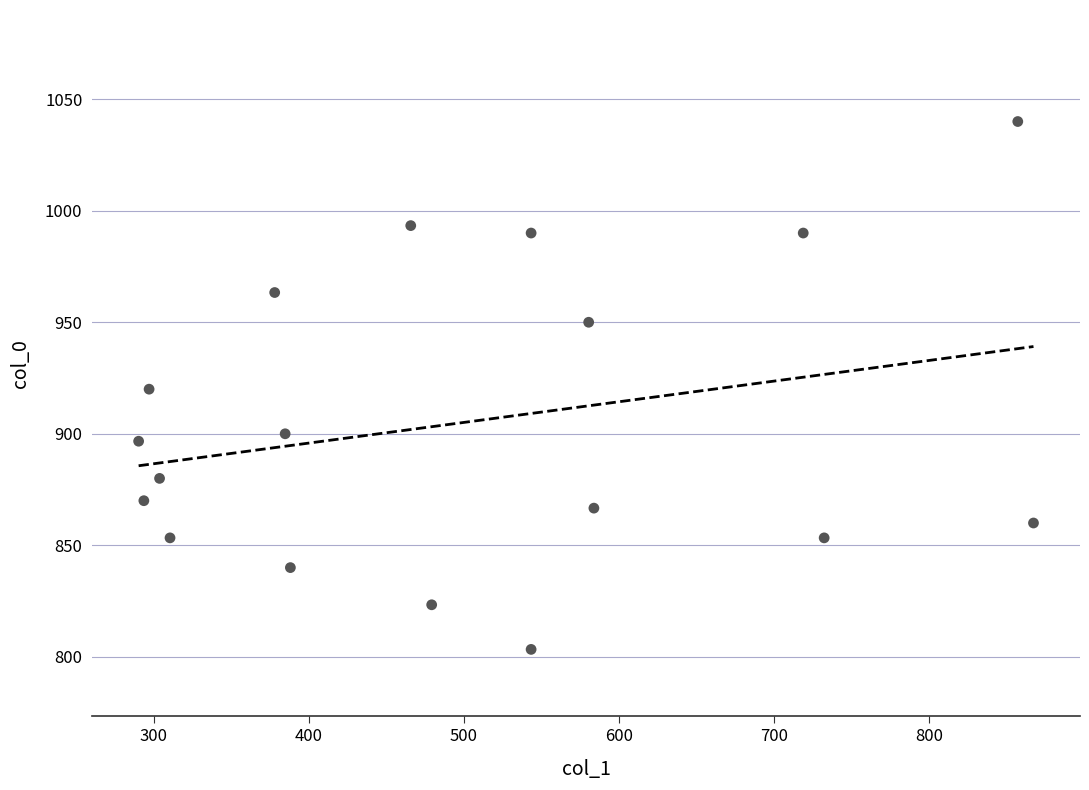

What is the range of X values (max minus min)?

577.1